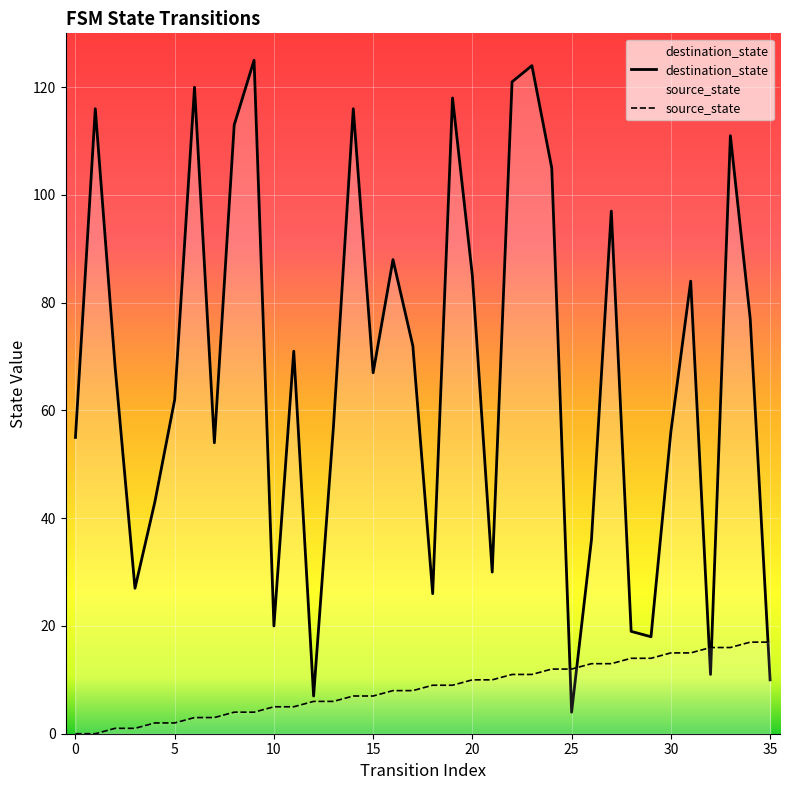

True or false: source_state has a value of 17 at 34.

True